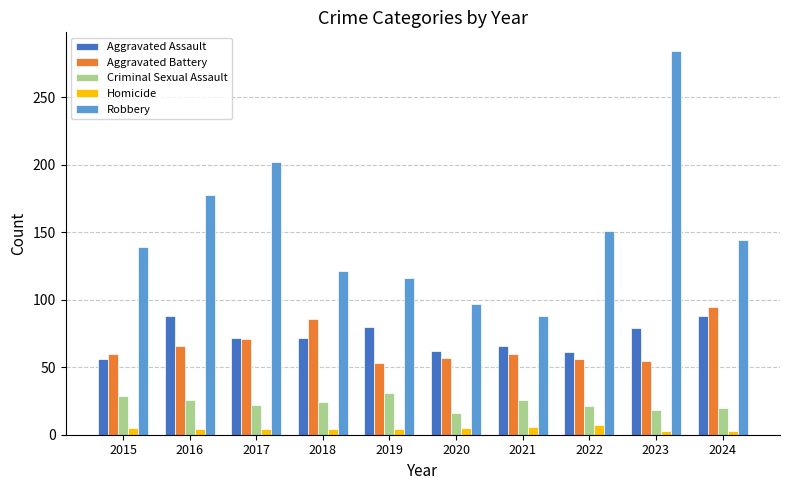

What is the sum of all Aggravated Battery values?

659